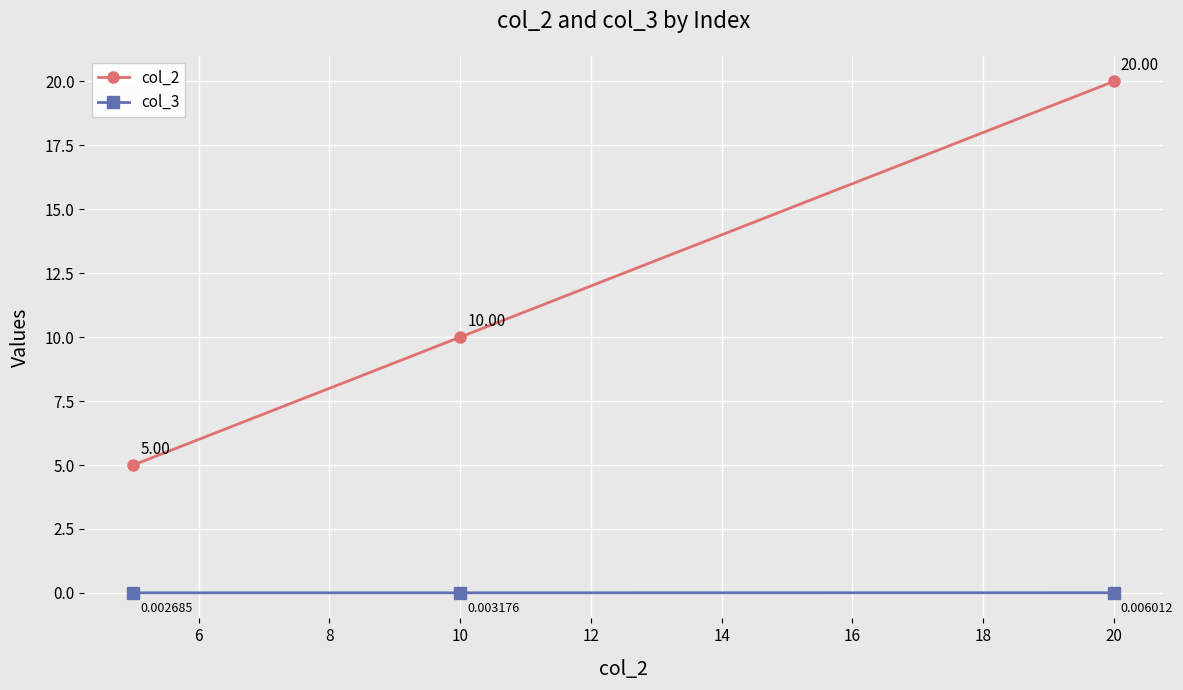

At how many categories does at least one series exceed 2?

3